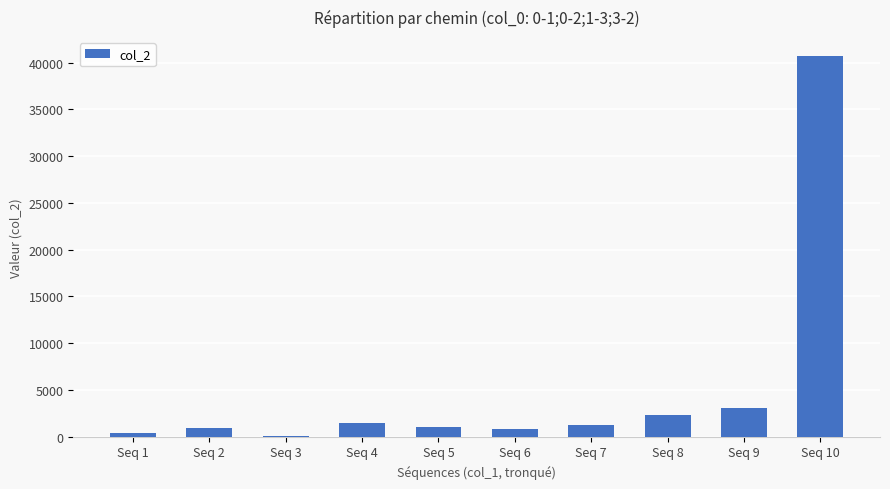

Which category has the highest value across all series?

Seq 10